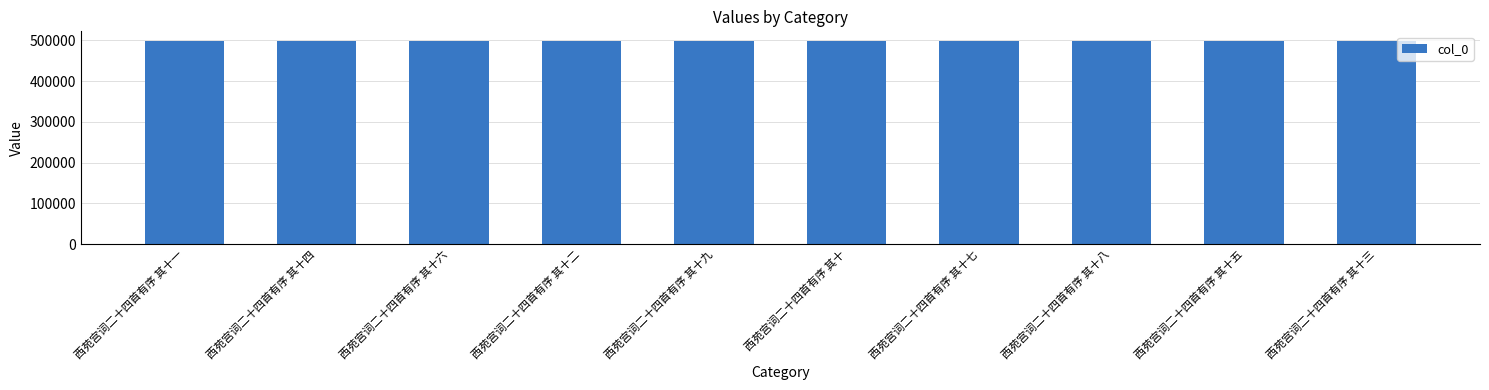

What is the smallest value displayed?

497559